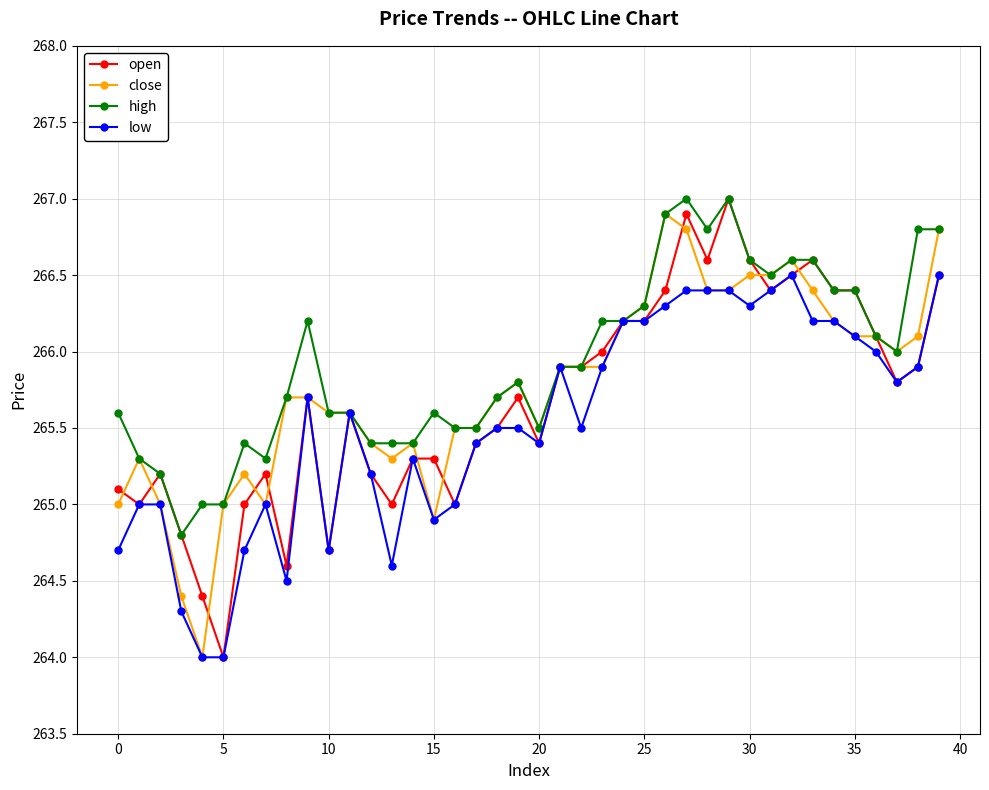

What is the value of the low point at the 2nd from the left?

265.0